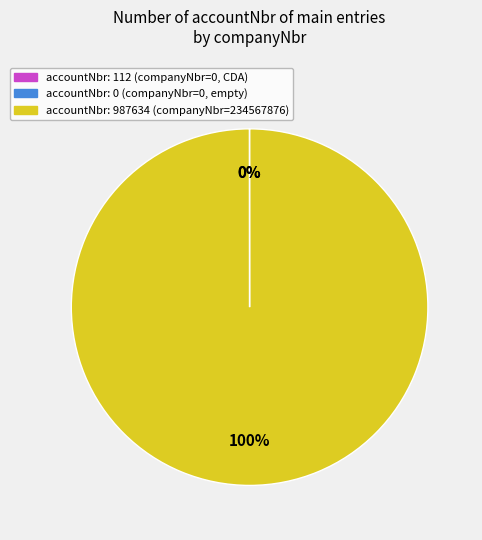

How many segments does this pie chart have?

3